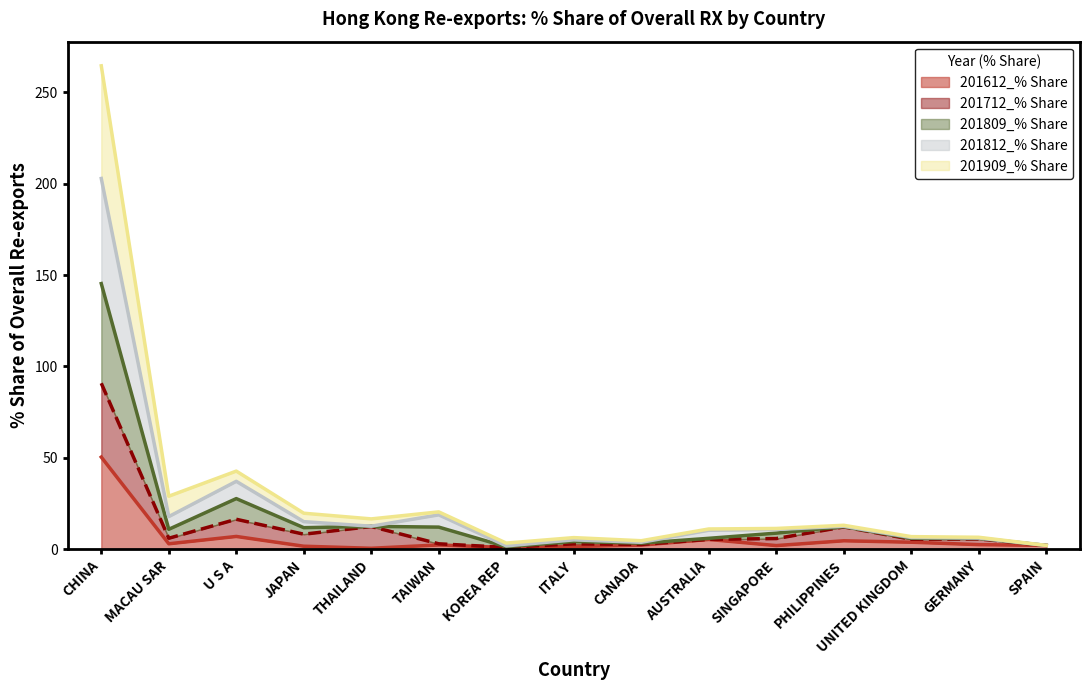

At which category is the sum across all series the highest?

CHINA